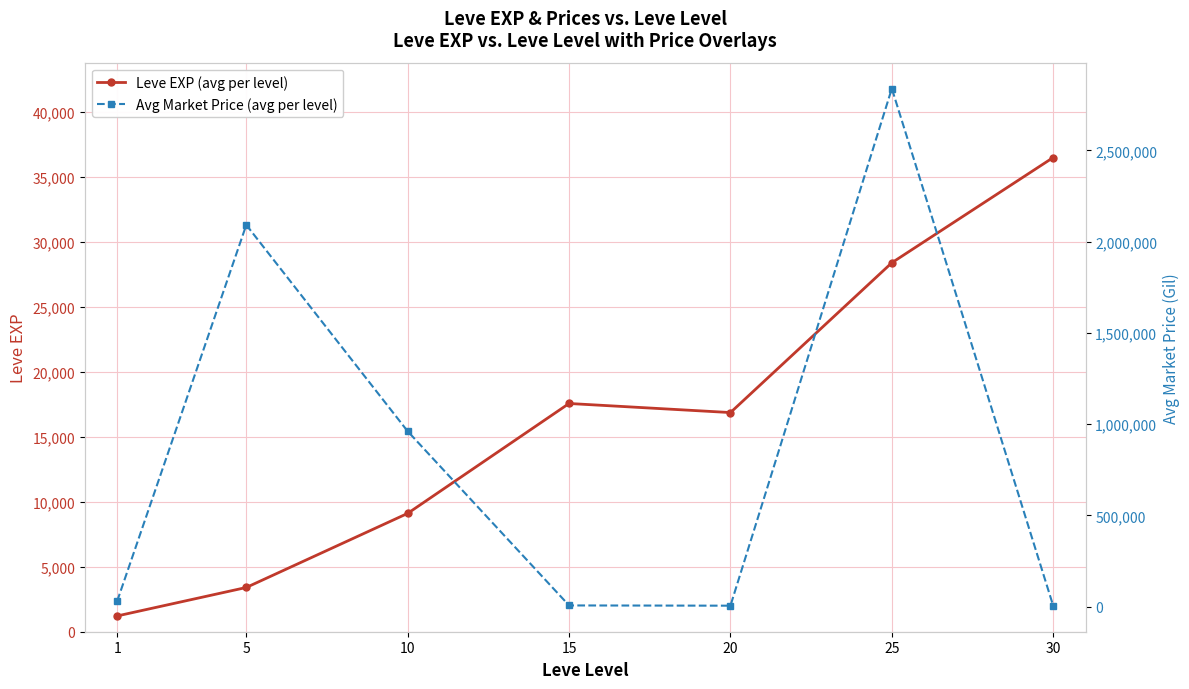

How many interior local peaks does the Leve EXP (avg per level) series have?

1